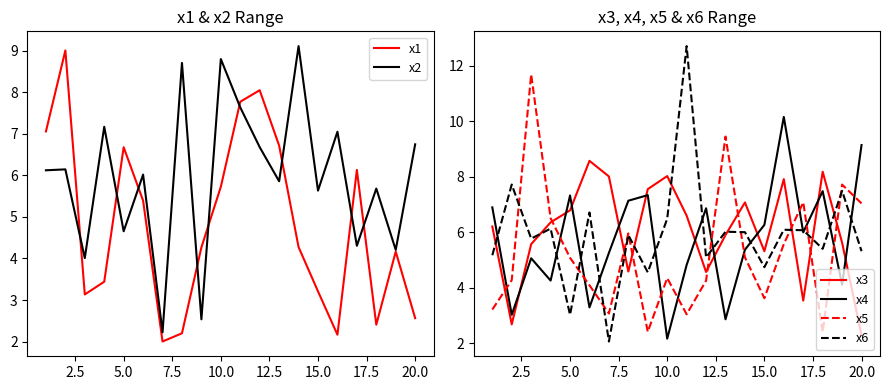

What is the highest value of the x1 series?

9.0